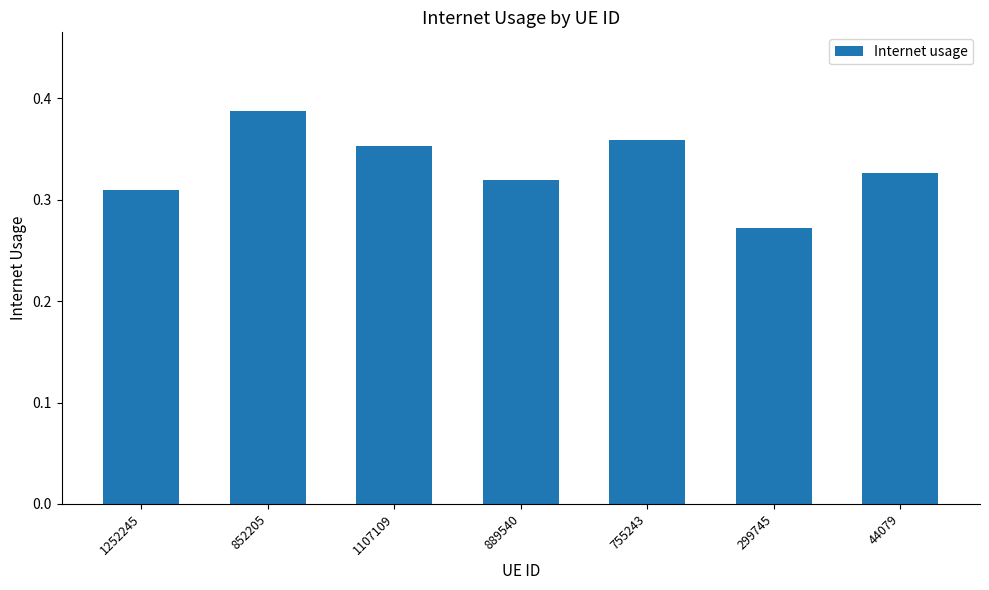

What is the sum of all values?

2.3